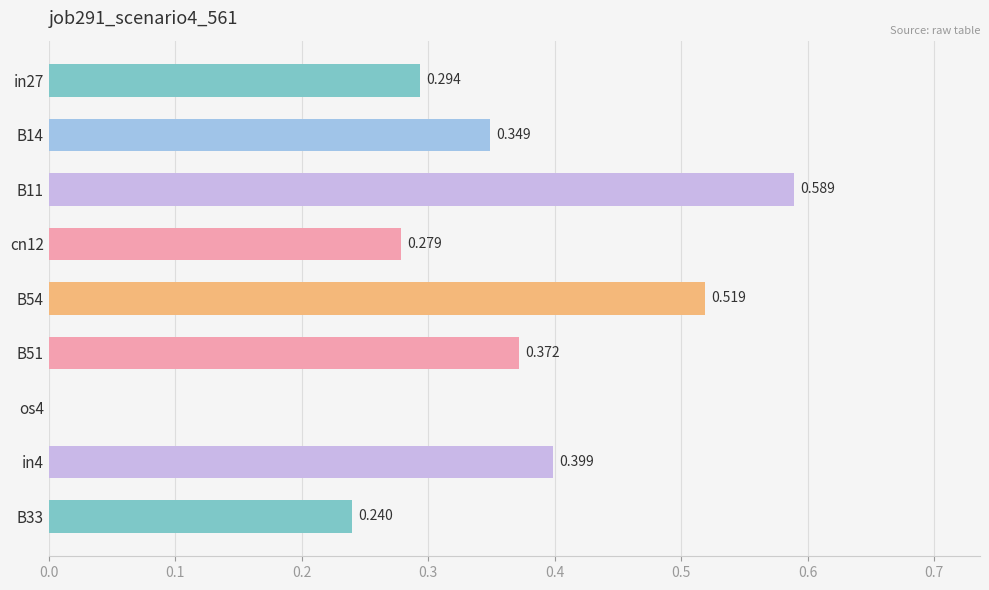

How many values are between 0 and 1?

9